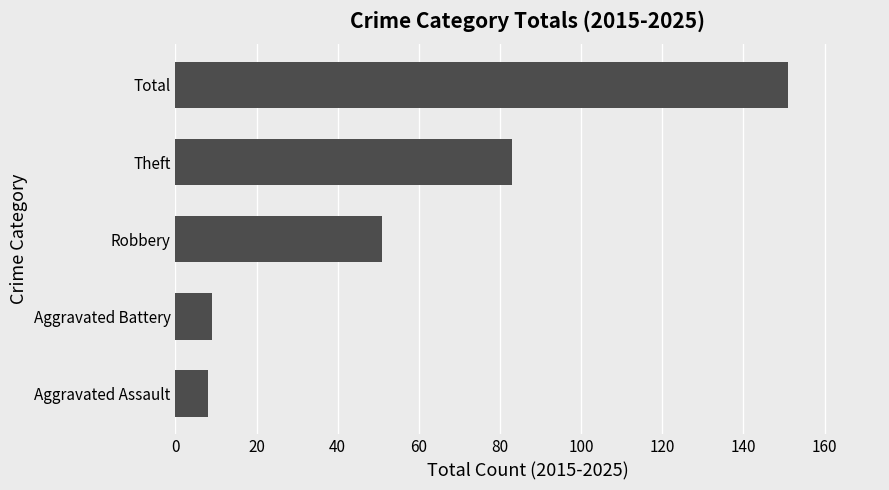

How many bars are there in total?

5